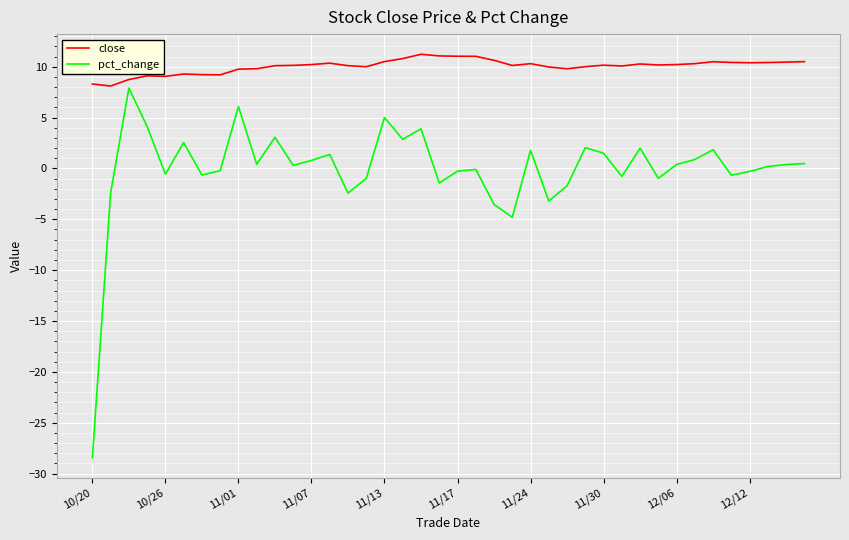

Which series has the largest range (max minus min)?

pct_change